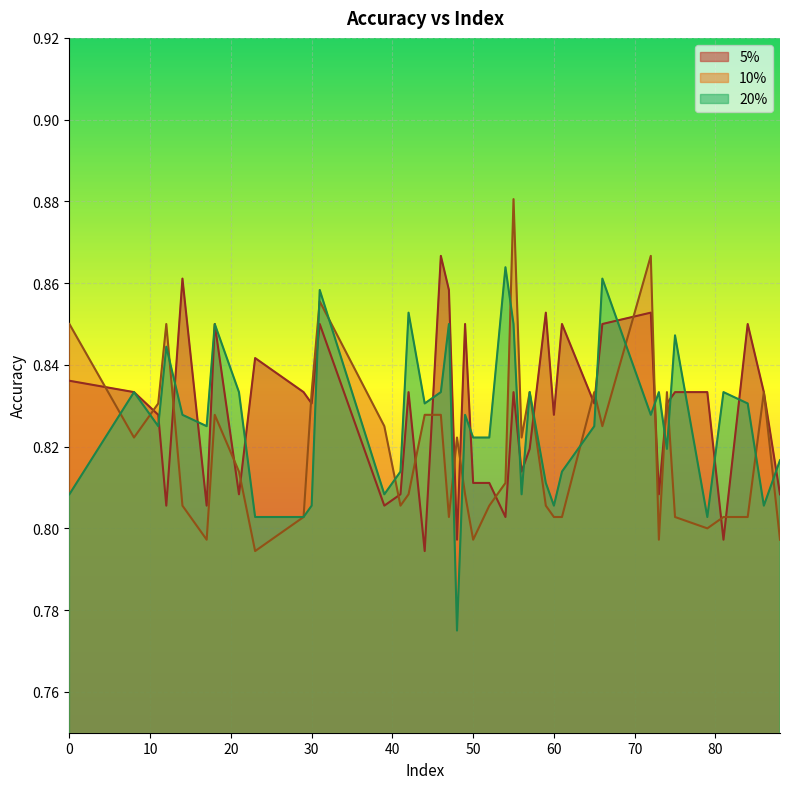

Is it true that 20% equals 0.8 at 52?

True